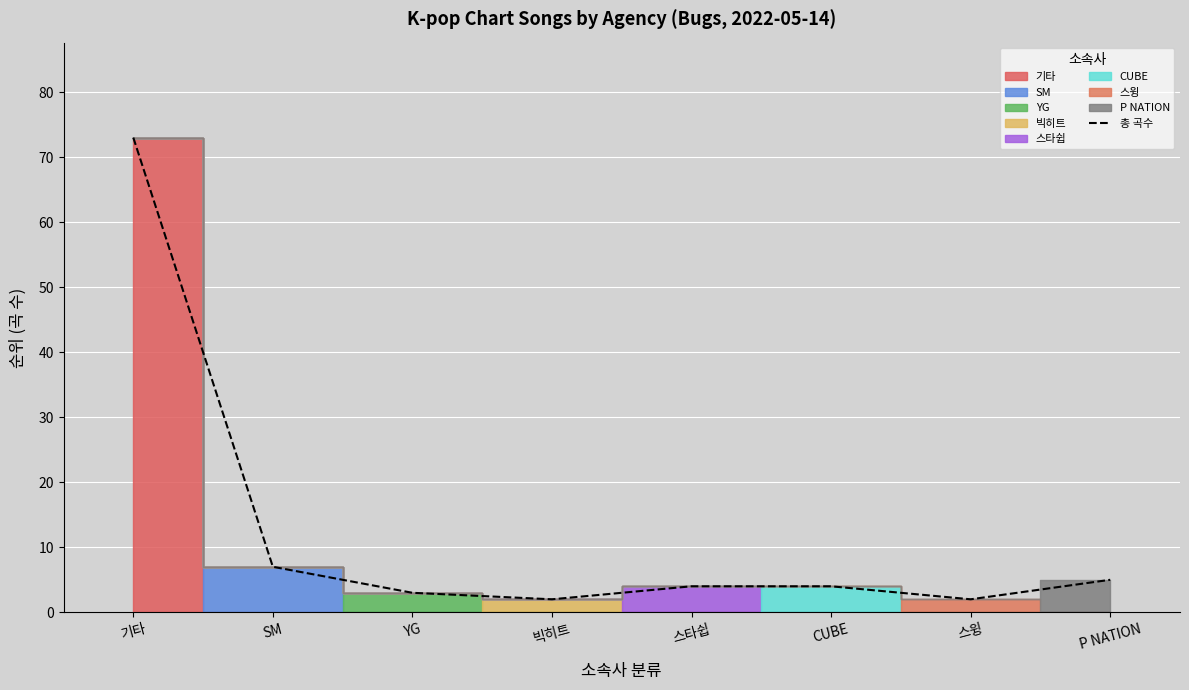

Reading left to right, extract all data points from this chart.

기타=73	SM=7	YG=3	빅히트=2	스타쉽=4	CUBE=4	스윙=2	P NATION=5